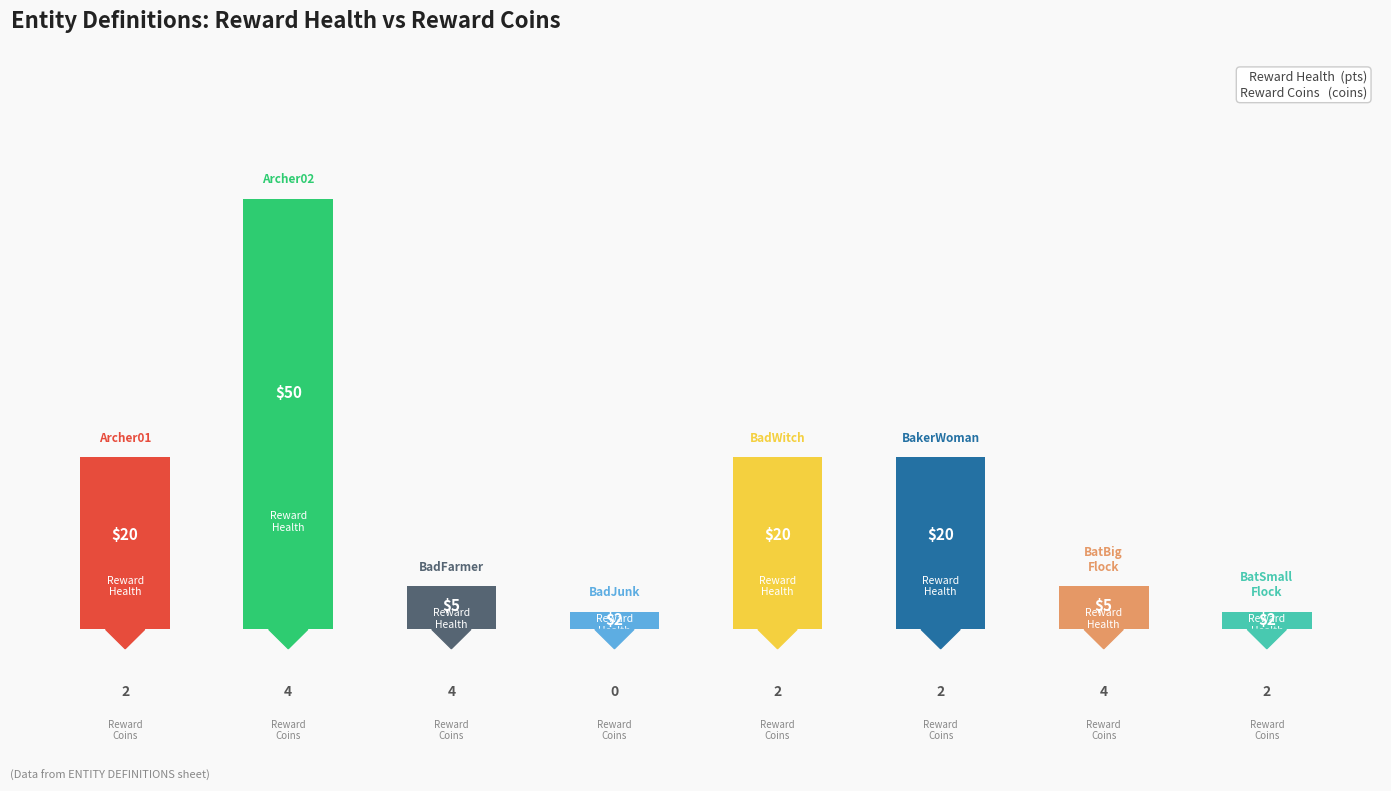

Is it true that the value at 7 is 3?

False